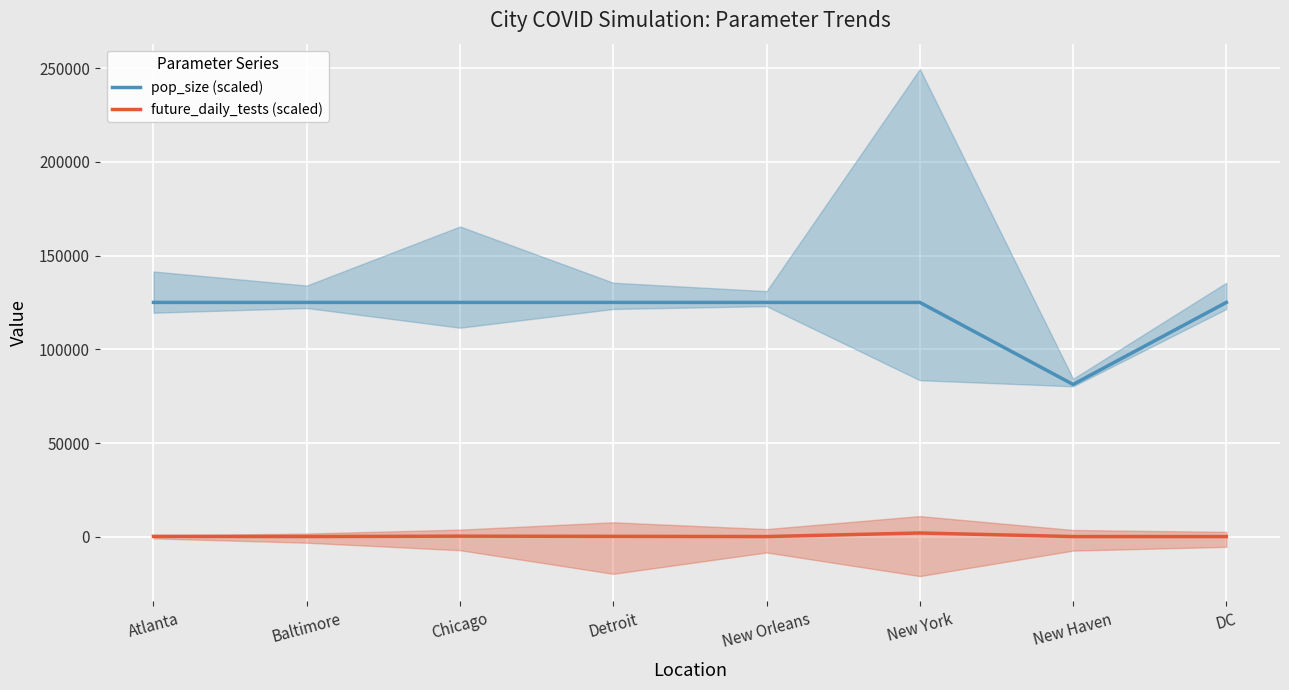

True or false: pop_size (scaled) has a value of 71018 at Atlanta.

False